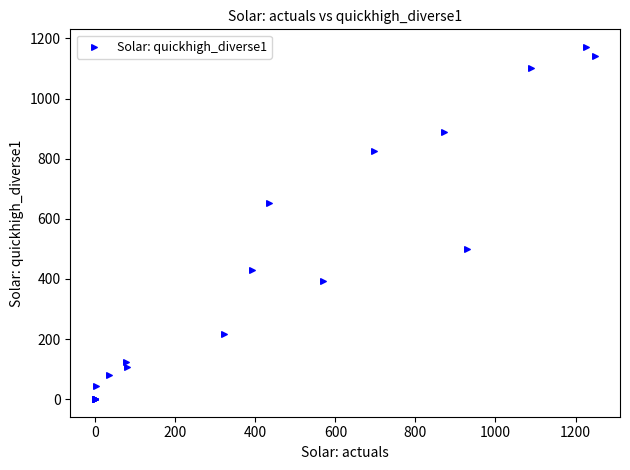

What Y value in the scatter plot is closest to 585?

652.1